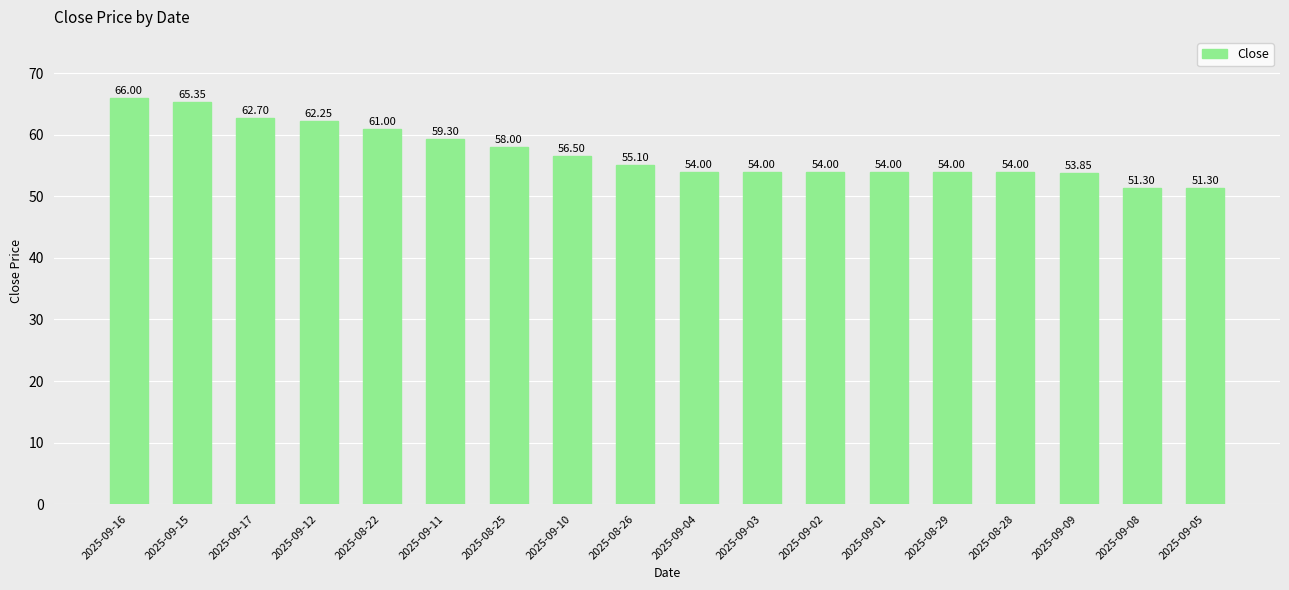

What position from the right is 2025-09-17?

16